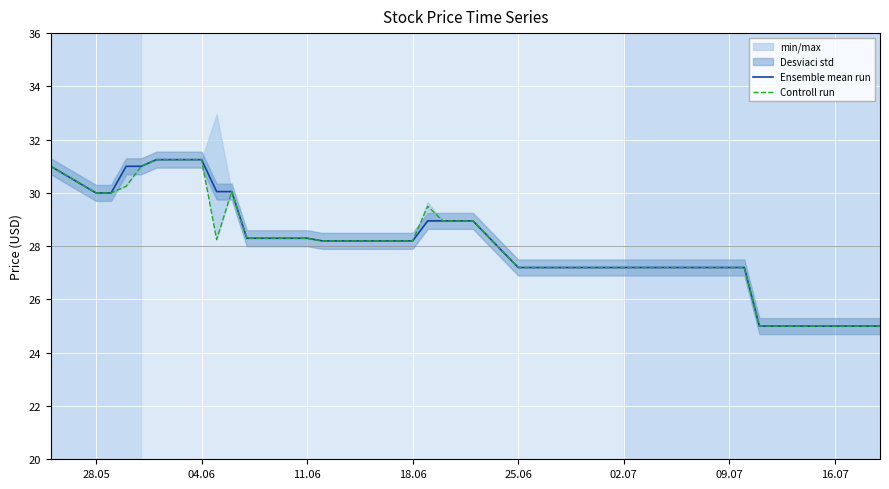

The value of Ensemble mean run at 11.06 is 28.3. True or false?

True